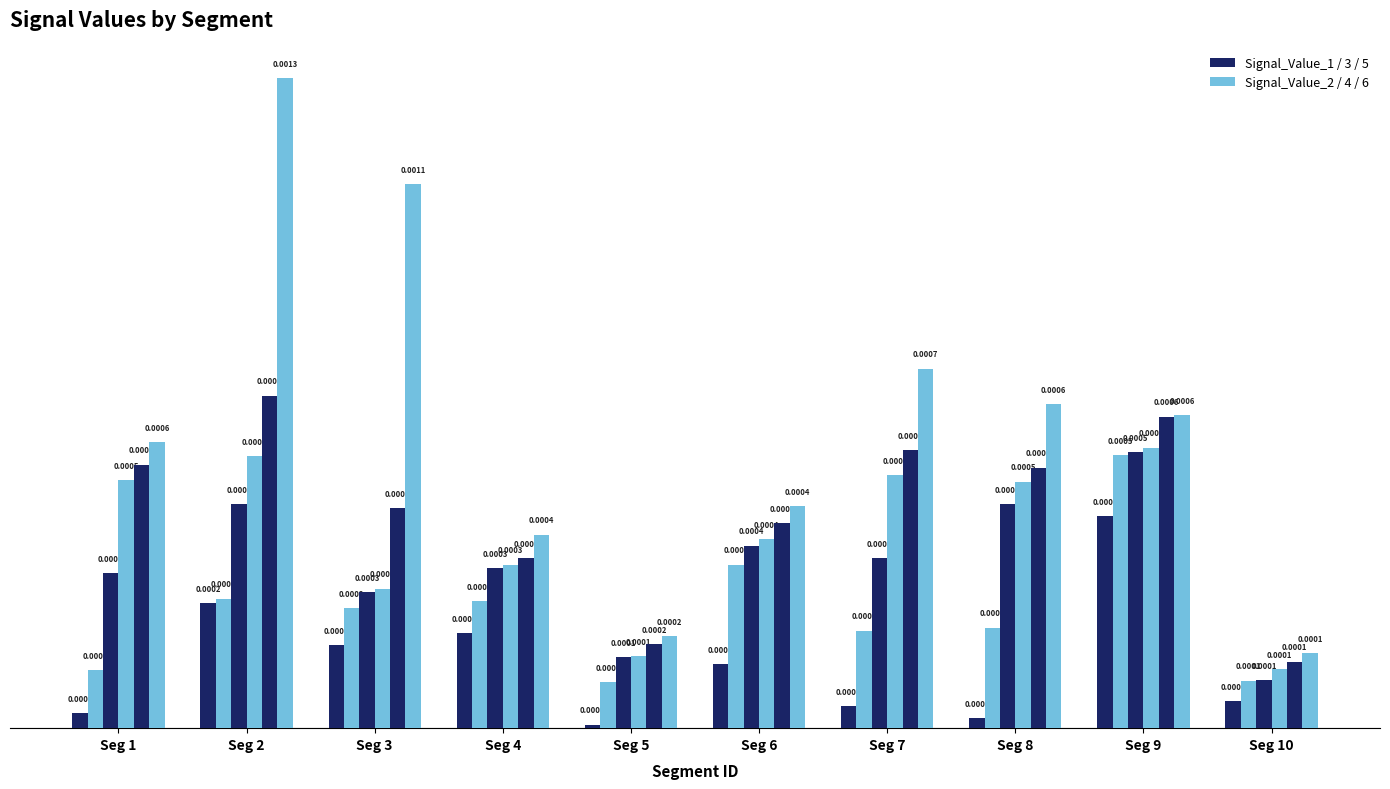

Which category has the lowest value across all series?

Seg 5